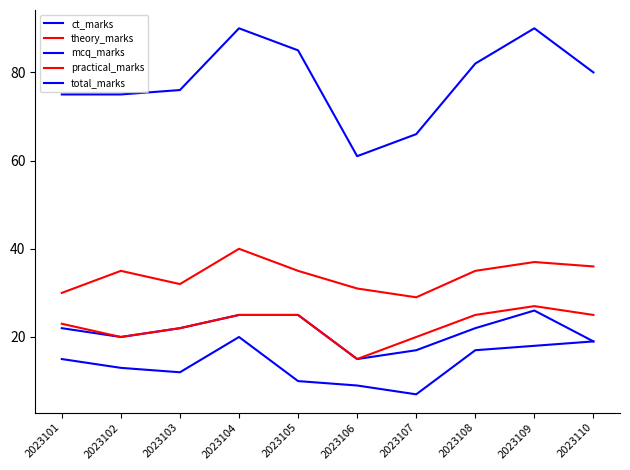

Reading left to right, transcribe all the data shown in this chart.

ct_marks: 2023101=15	2023102=13	2023103=12	2023104=20	2023105=10	2023106=9	2023107=7	2023108=17	2023109=18	2023110=19
theory_marks: 2023101=30	2023102=35	2023103=32	2023104=40	2023105=35	2023106=31	2023107=29	2023108=35	2023109=37	2023110=36
mcq_marks: 2023101=22	2023102=20	2023103=22	2023104=25	2023105=25	2023106=15	2023107=17	2023108=22	2023109=26	2023110=19
practical_marks: 2023101=23	2023102=20	2023103=22	2023104=25	2023105=25	2023106=15	2023107=20	2023108=25	2023109=27	2023110=25
total_marks: 2023101=75	2023102=75	2023103=76	2023104=90	2023105=85	2023106=61	2023107=66	2023108=82	2023109=90	2023110=80